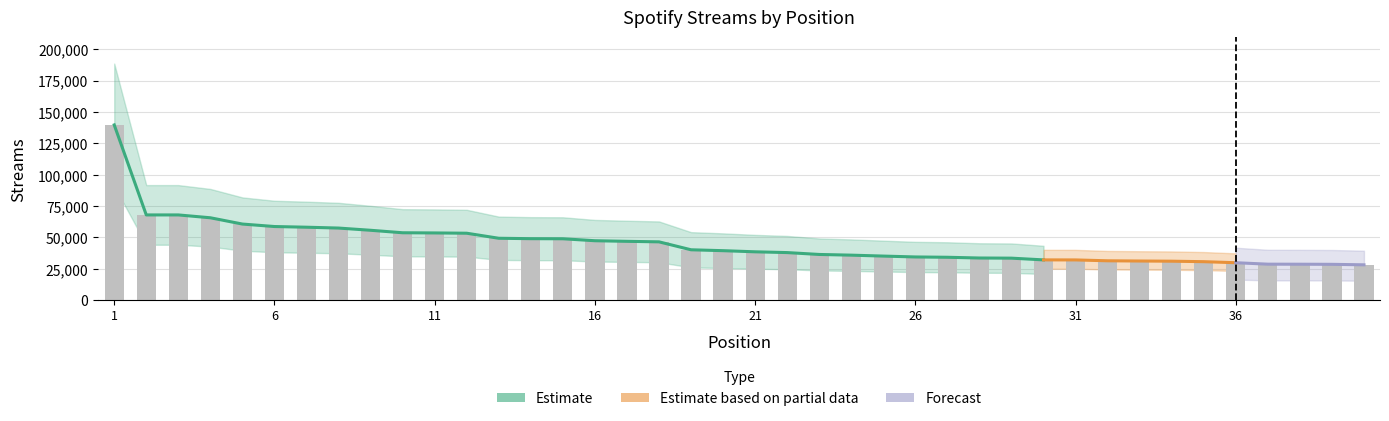

What is the greatest value displayed?

139696